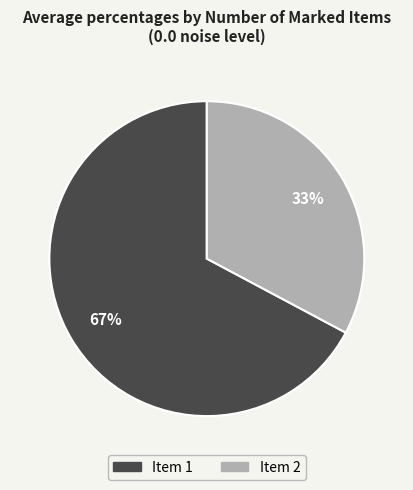

Does any single category account for the majority?

Yes